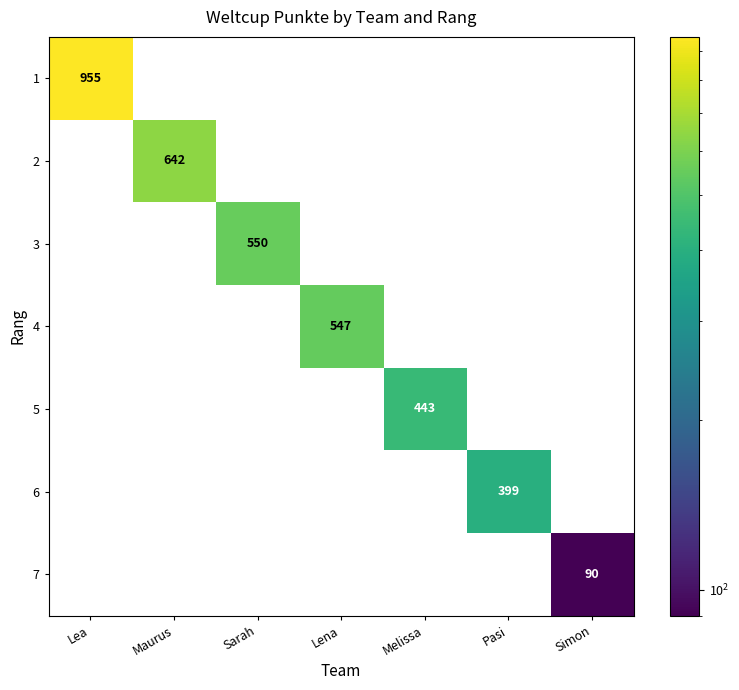

True or false: 5 has a value of 443 at Melissa.

True